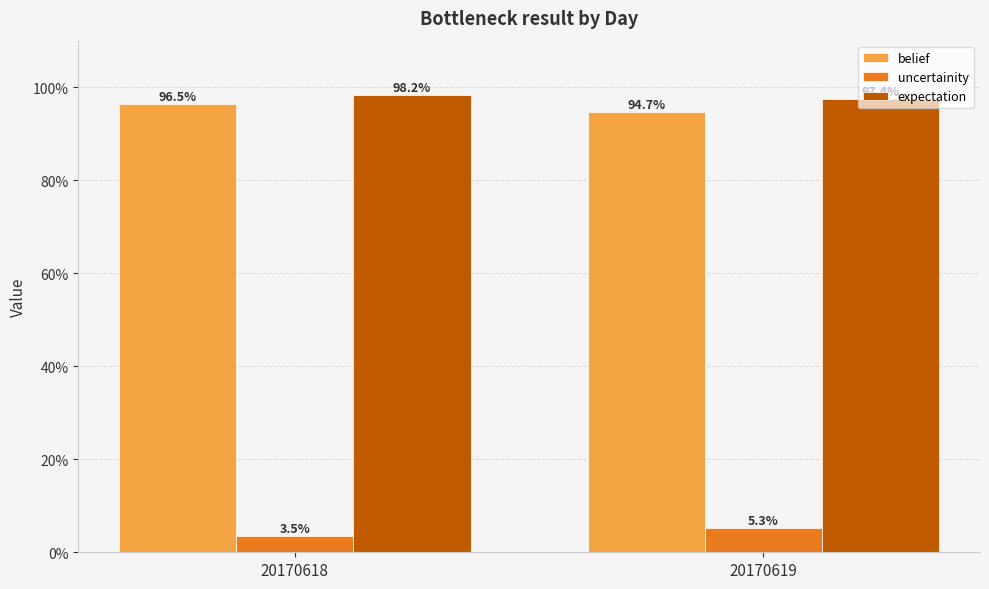

What is the average value of the belief series?

1.0